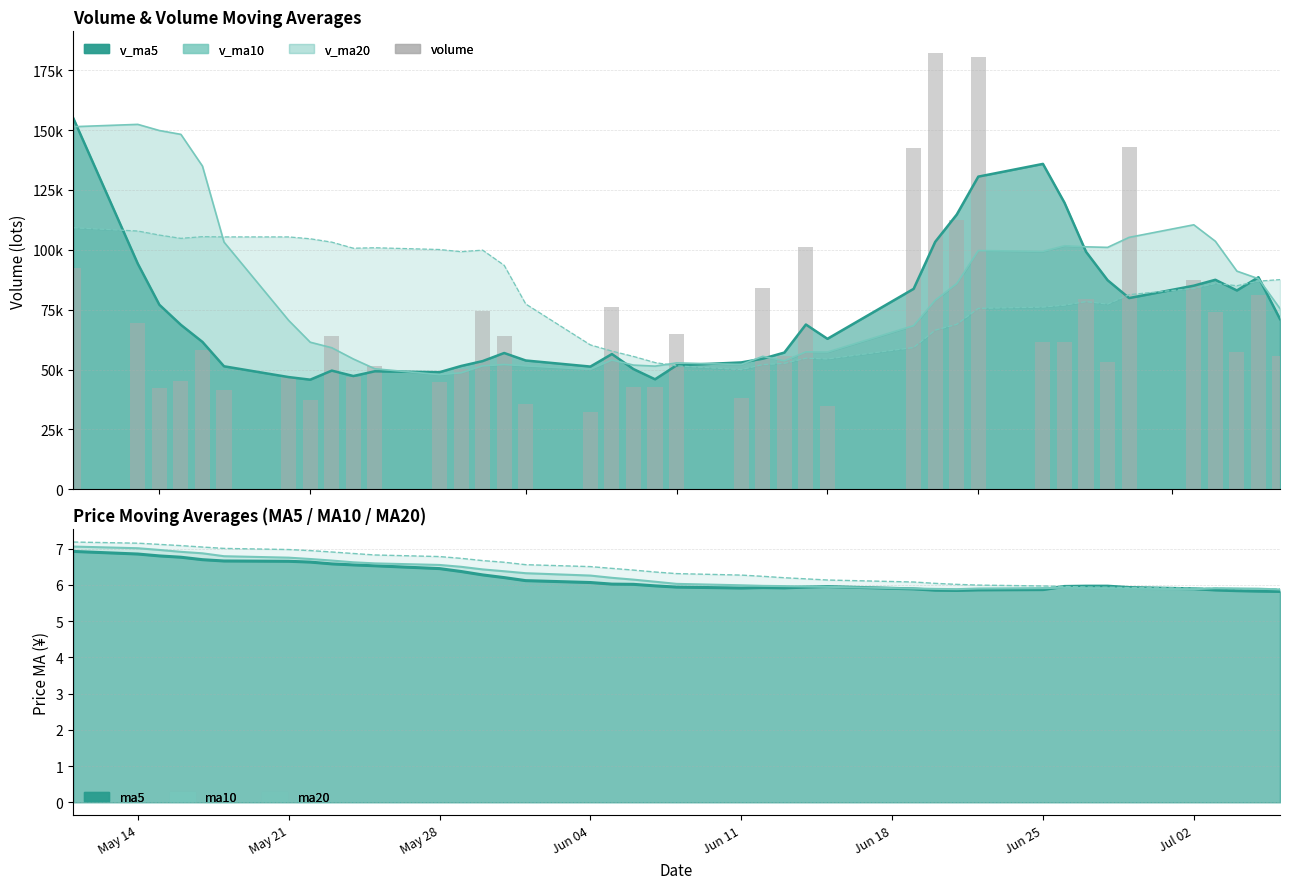

Which series has the largest total across all categories?

v_ma20